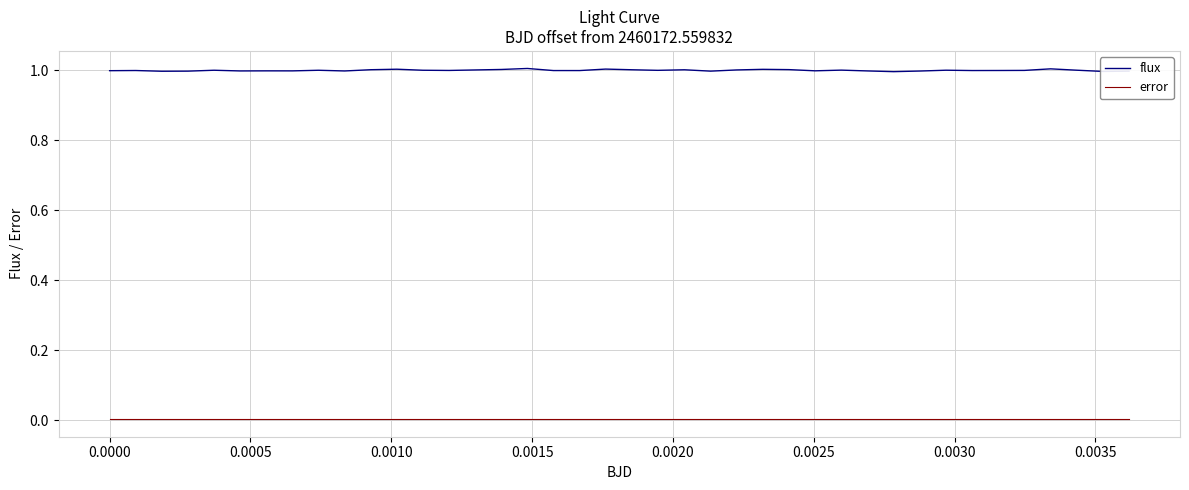

List the series in order of their peak value, lowest first.

error, flux